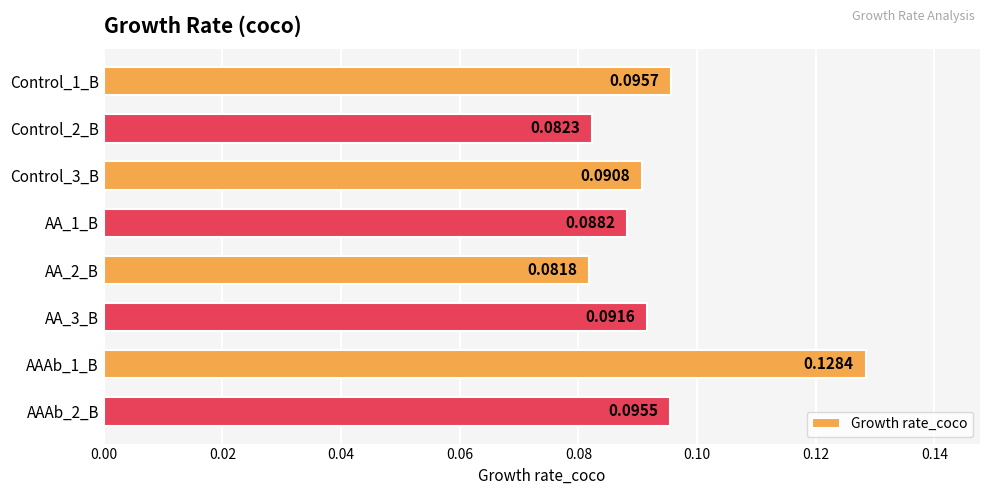

Does the chart contain any negative values?

No